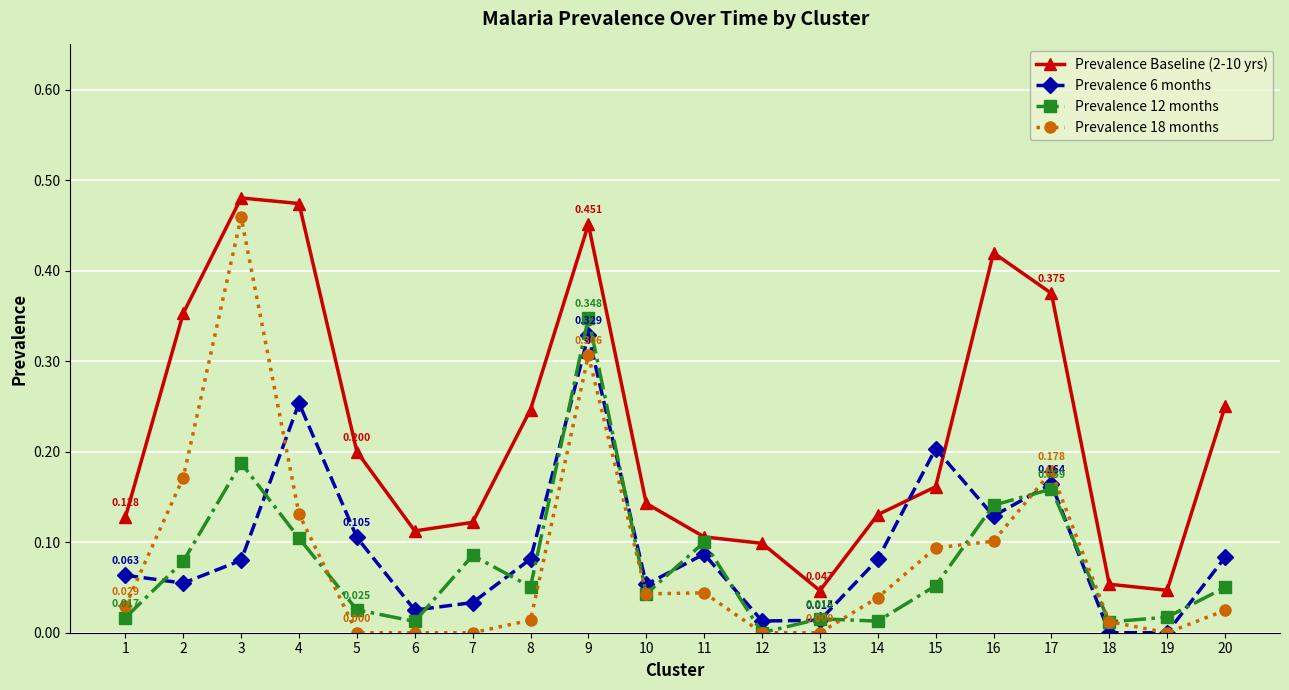

Is the value of Prevalence 12 months at 19 greater than the value of Prevalence Baseline (2-10 yrs) at 12?

No